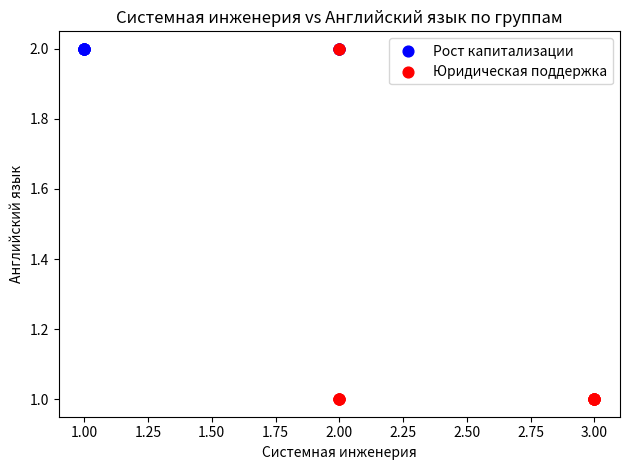

Which series contains the lowest Y value?

Юридическая поддержка